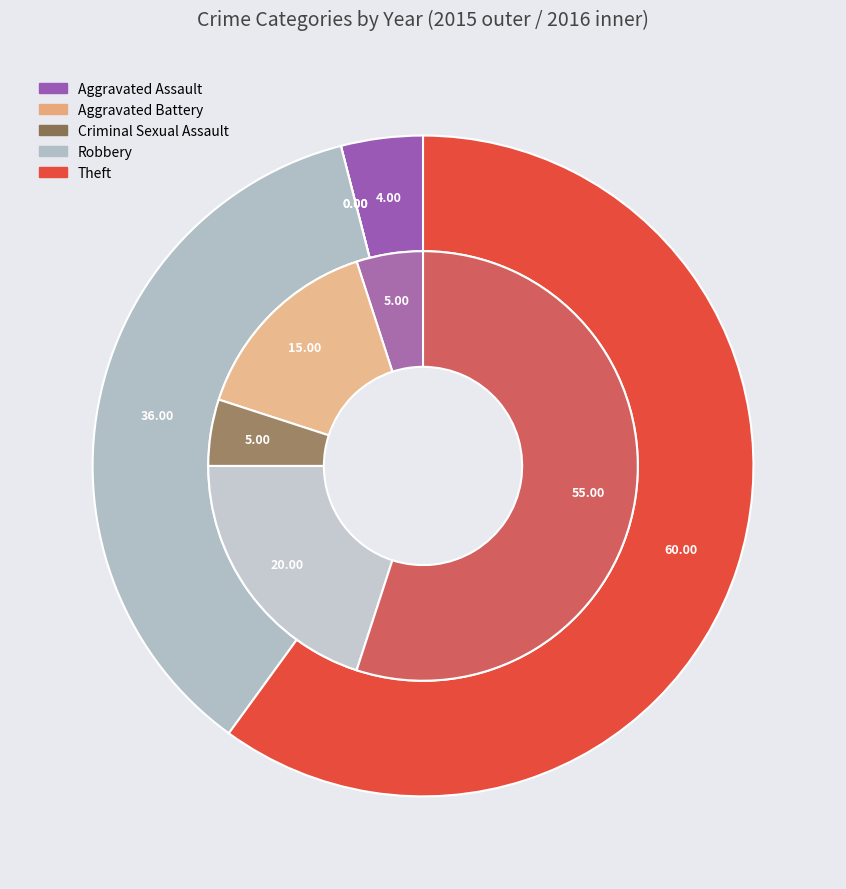

Is there any slice that represents more than half of the pie?

Yes